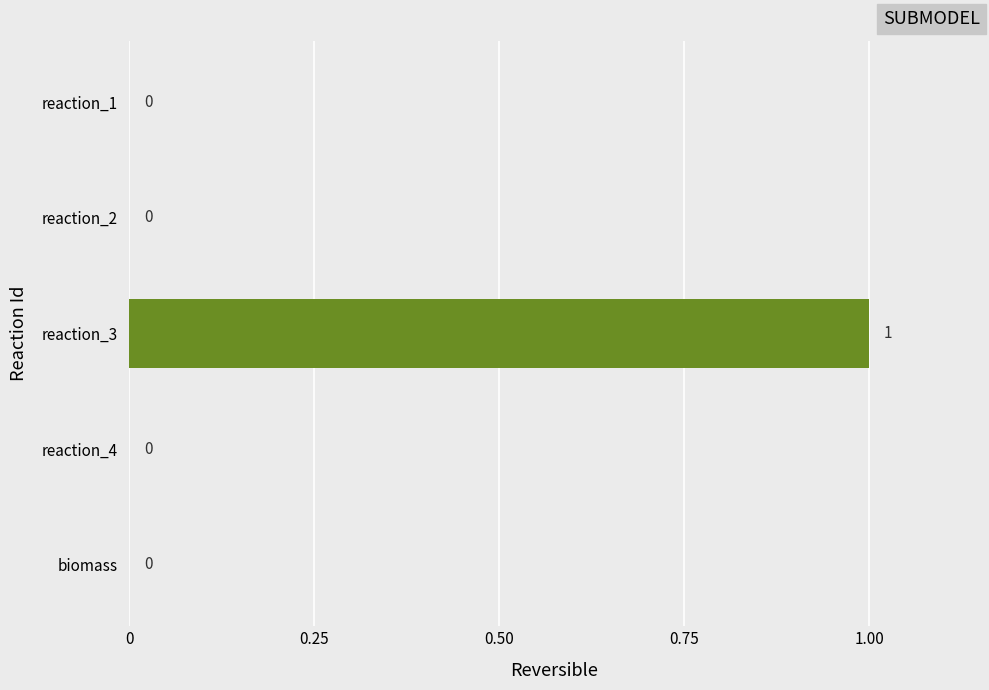

Between reaction_2 and reaction_3, which is larger?

reaction_3